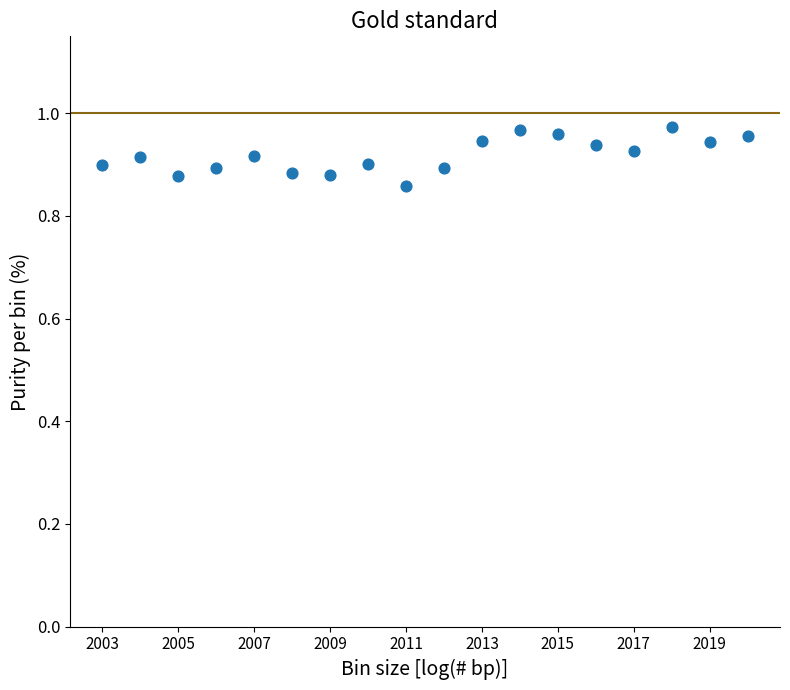

What is the range of X values (max minus min)?

17.0